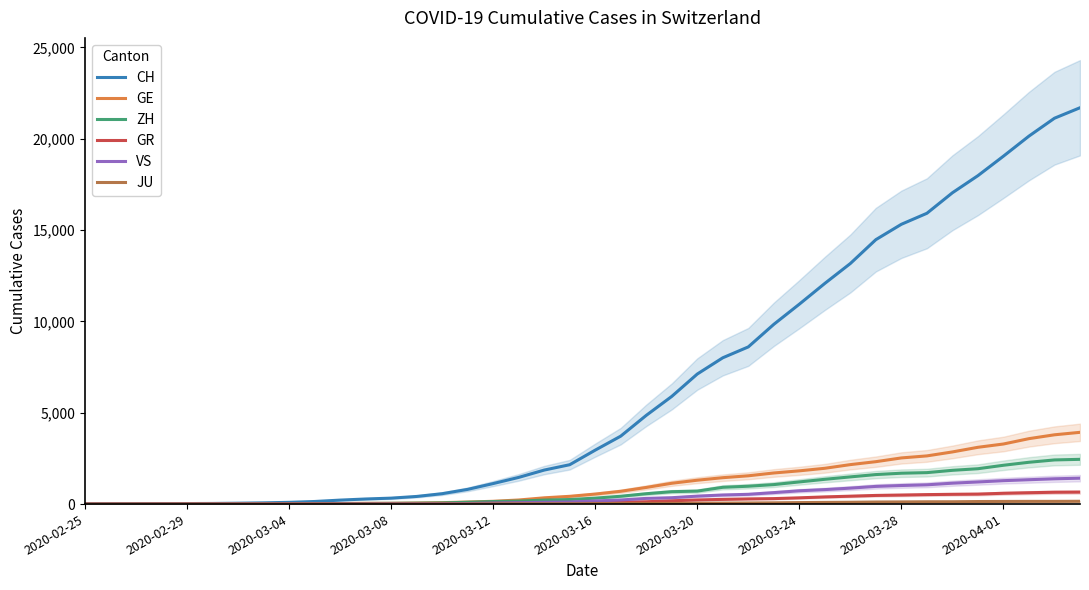

What is the highest value of the VS series?

1418